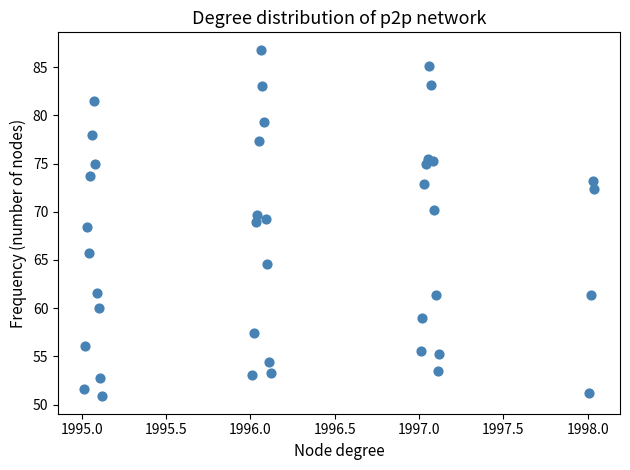

What Y value in the scatter plot is closest to 68?

68.5